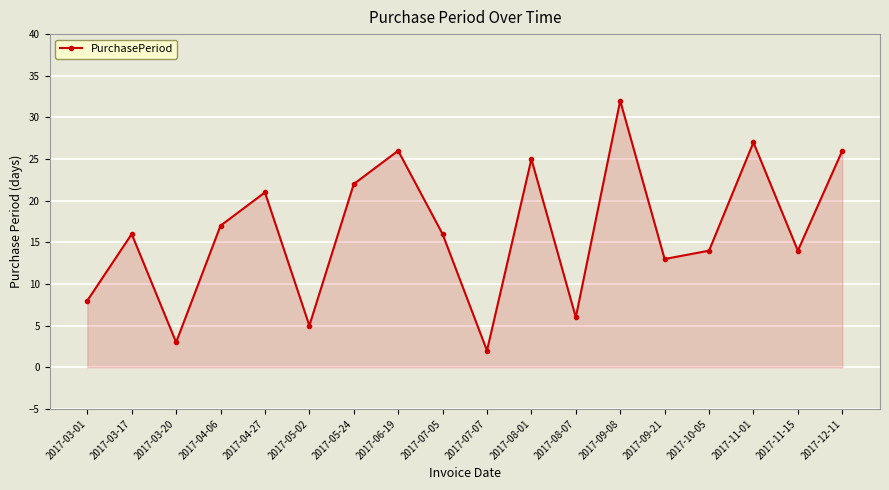

How many lines are shown in the chart?

1